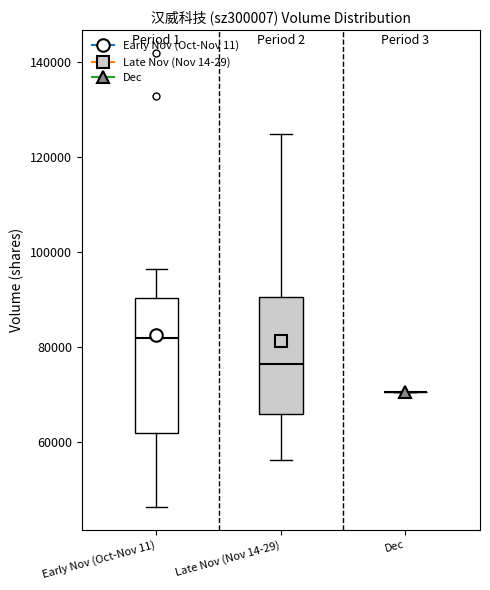

Where does the median line of the box for Early Nov (Oct-Nov 11) sit on the y-axis? The values are not printed on the chart, so give them approximately, as read against the axis.

82000